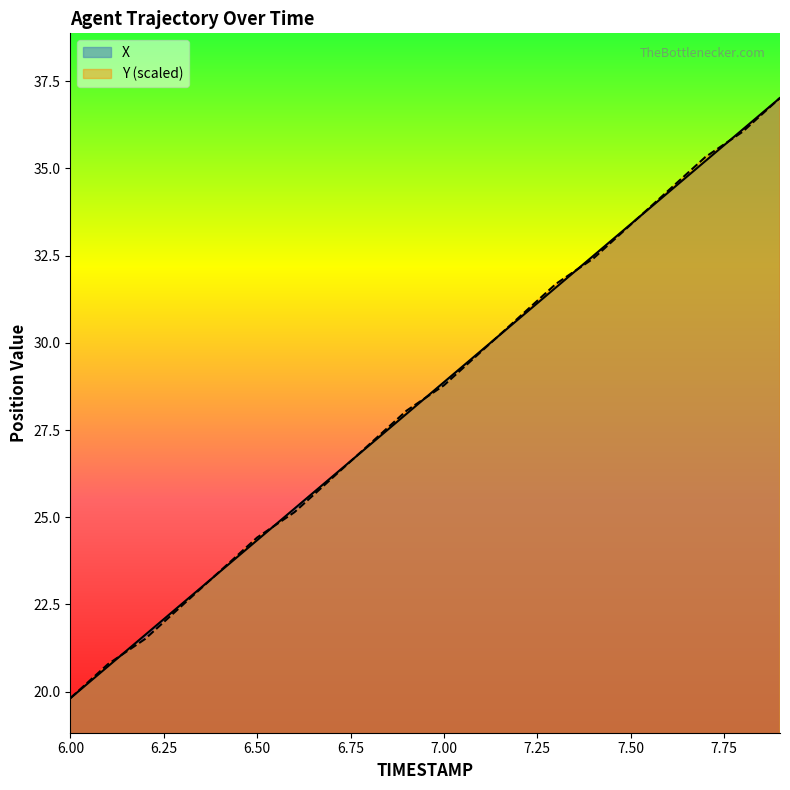

Does the chart display data point markers on the line(s)?

No